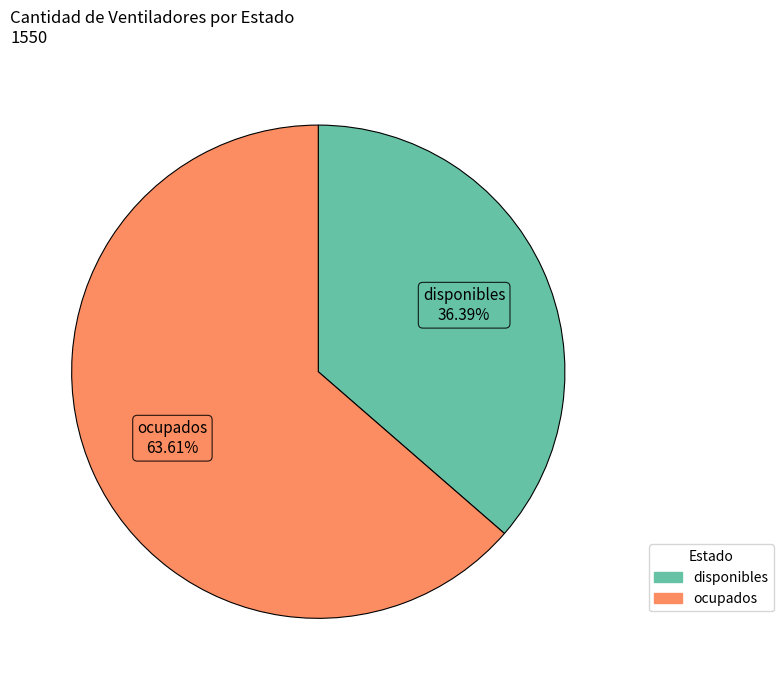

Count the number of slices in the pie.

2